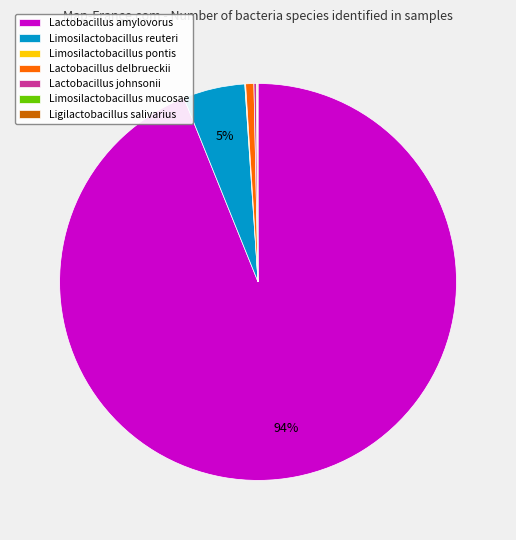

Is the sum of Limosilactobacillus reuteri and Lactobacillus amylovorus greater than half?

Yes